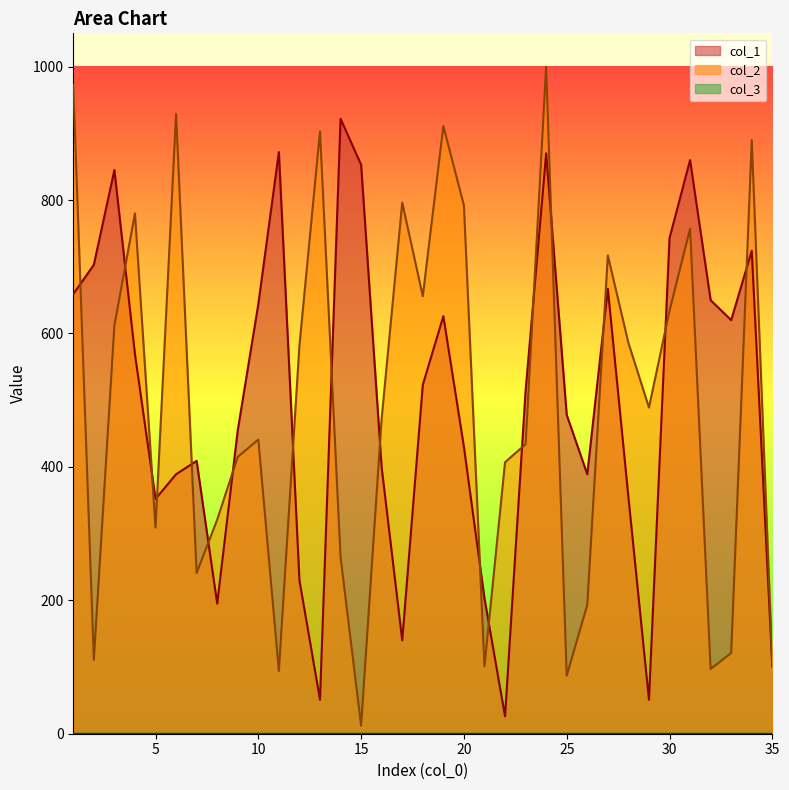

How many values in the col_1 series exceed 514?

17